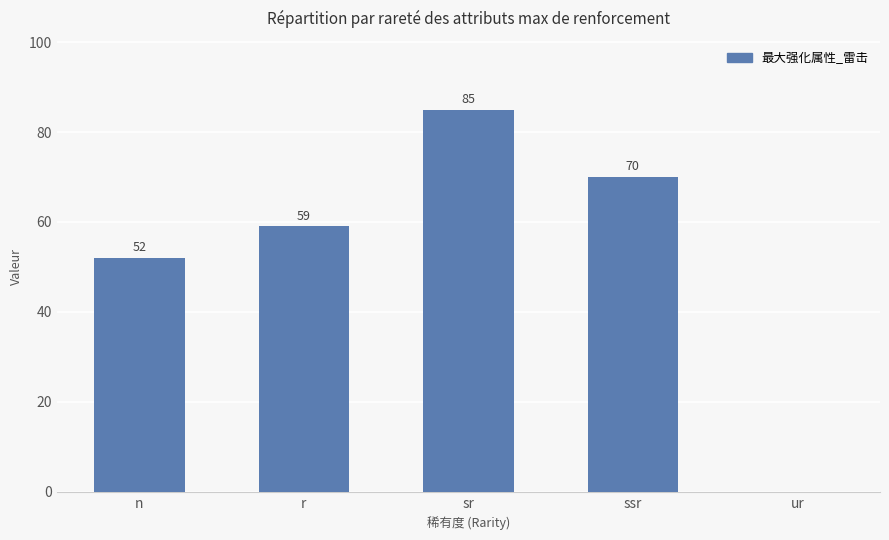

True or false: the data shows 59 at r.

True